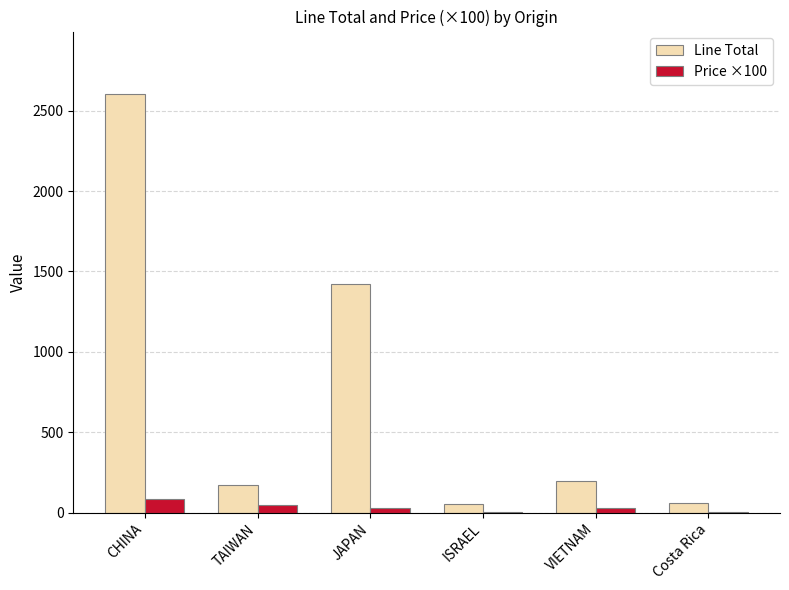

At which label does Line Total reach its peak?

CHINA